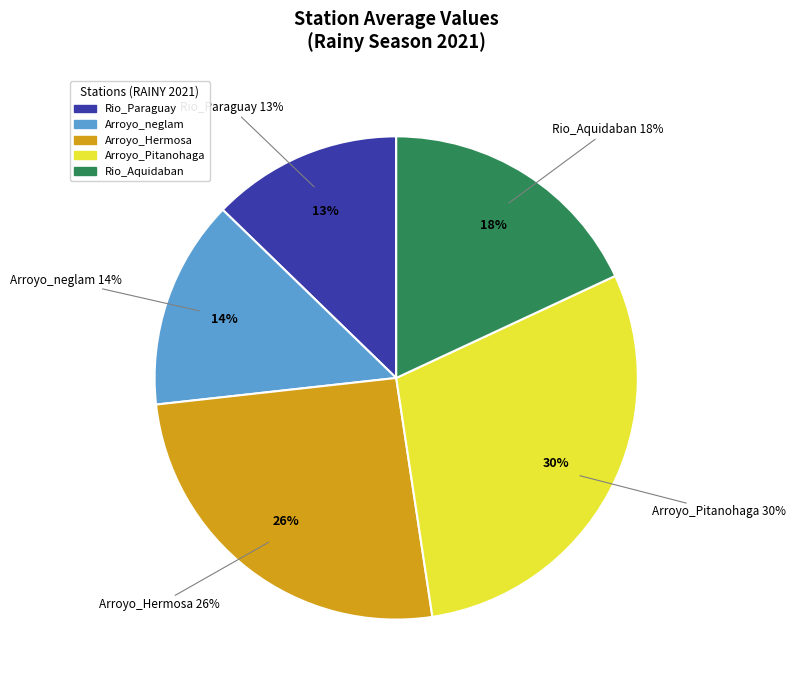

Which has a higher value, Rio_Paraguay or Arroyo_Hermosa?

Arroyo_Hermosa